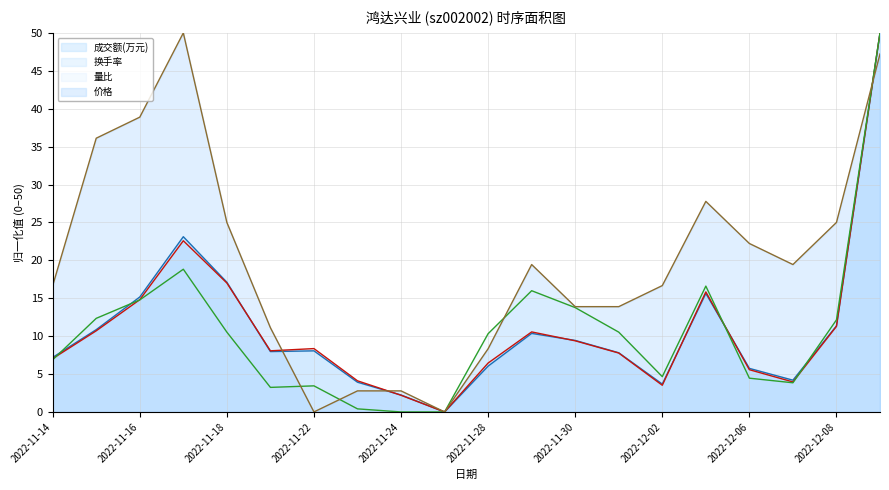

What is the difference between the 量比 values at 2022-11-30 and 2022-11-22?

10.3